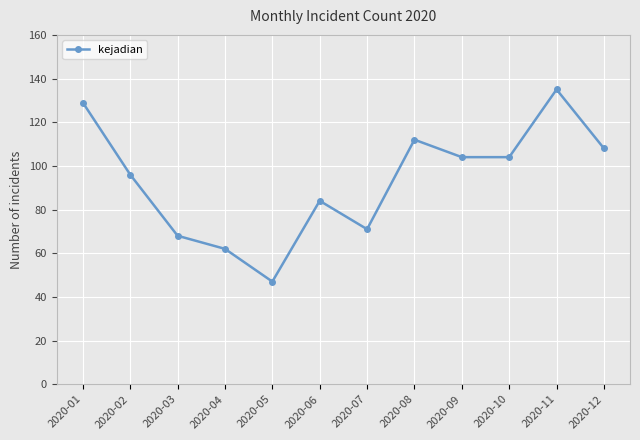

Reading left to right, list all the values displayed in this chart.

129	96	68	62	47	84	71	112	104	104	135	108